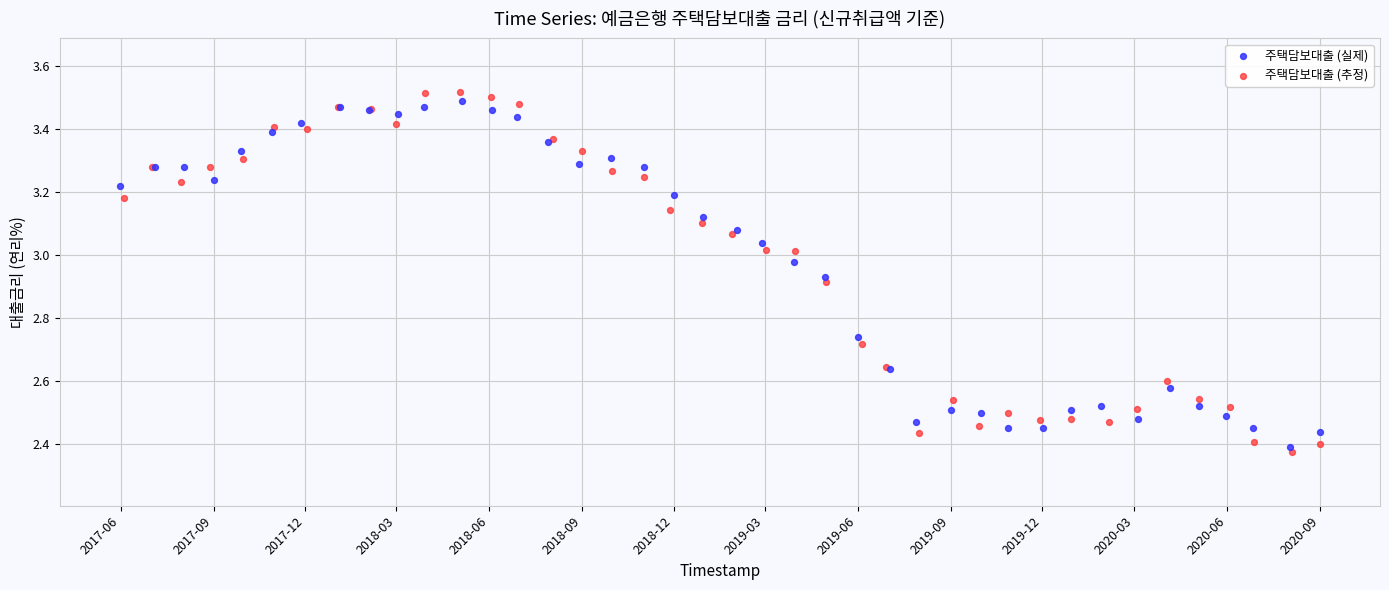

Which series contains the highest Y value?

주택담보대출 (추정)